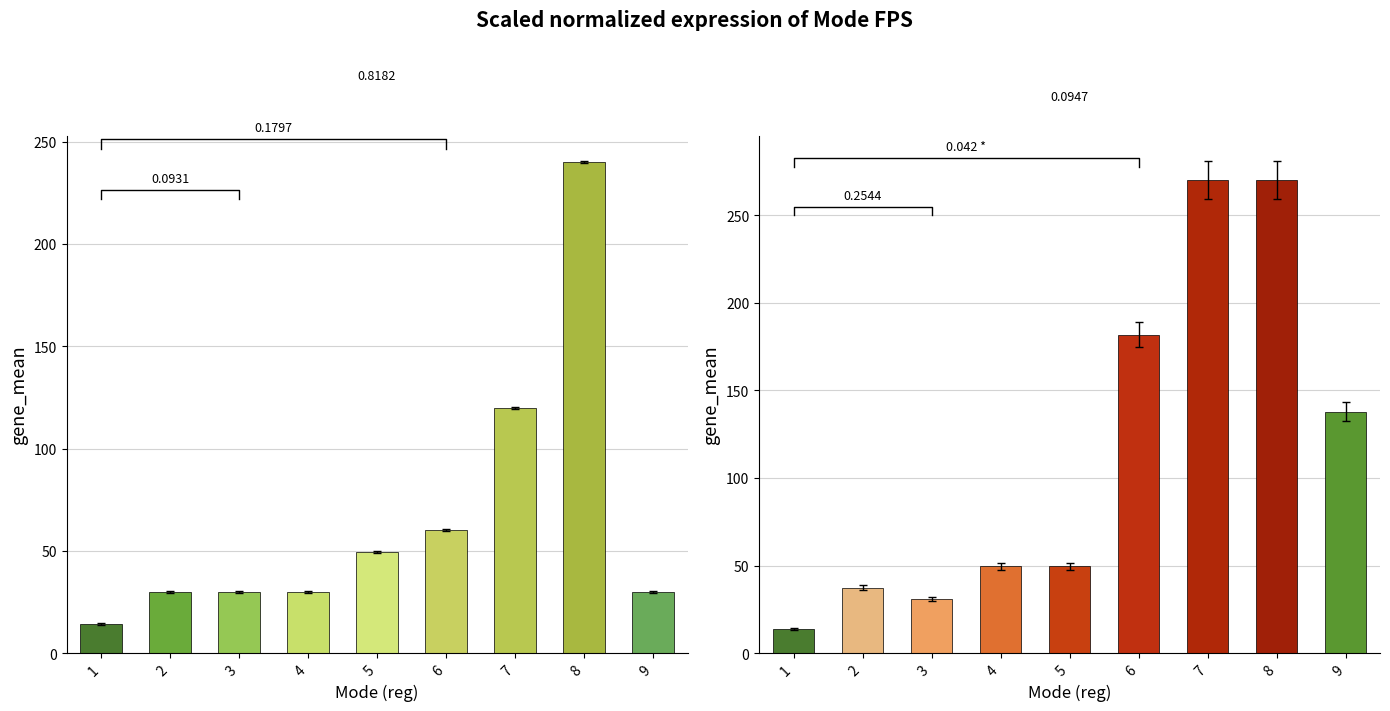

How many values in the max FPS series exceed 47?

6